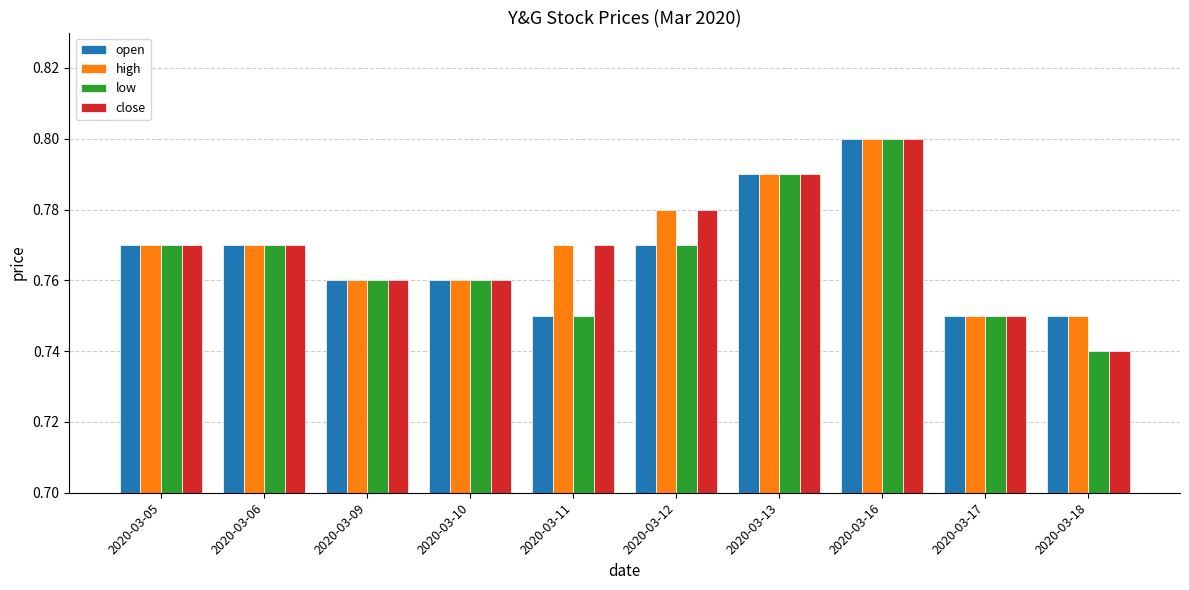

Where is close nearest to the value 0?

2020-03-18